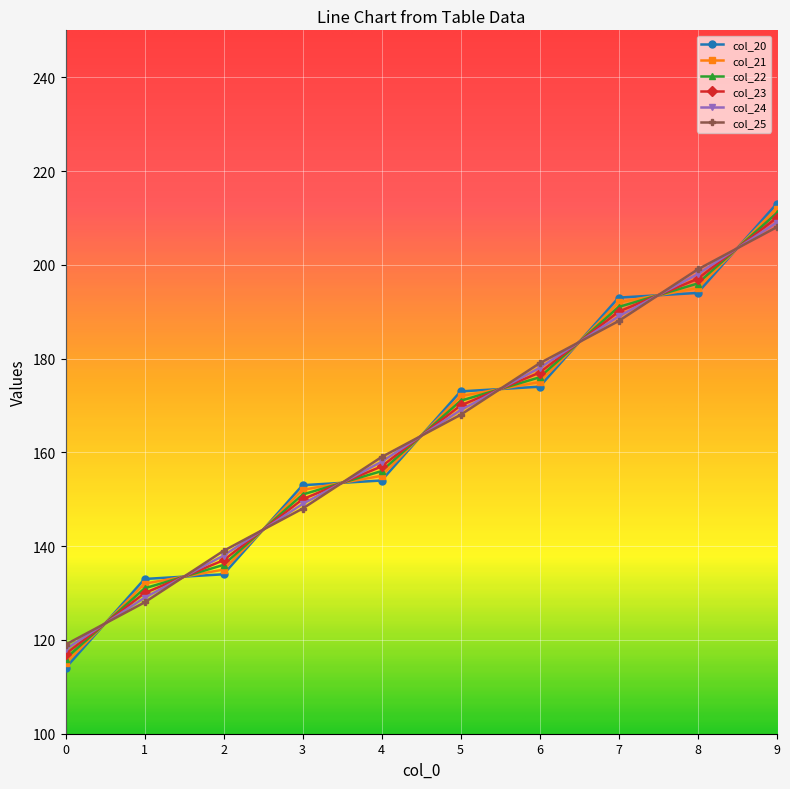

The col_23 series shows 225.3 at 2. True or false?

False